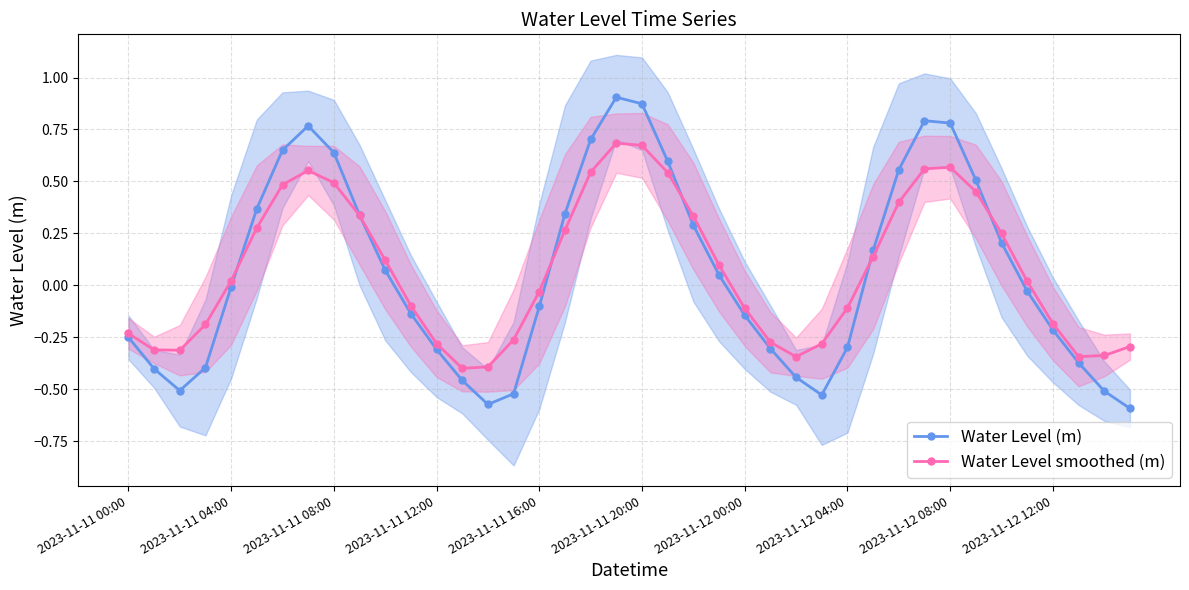

What is the lowest value of the Water Level smoothed (m) series?

-0.4